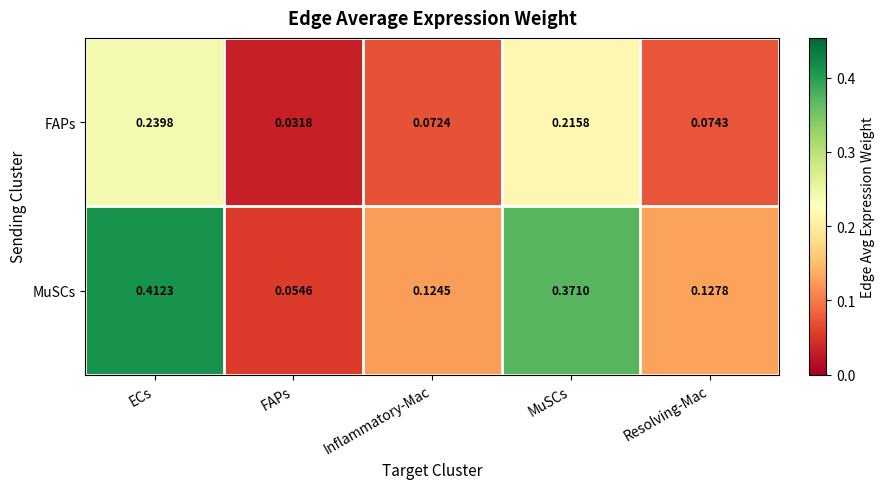

List the labels in order of FAPs value, largest first.

ECs, MuSCs, Resolving-Mac, Inflammatory-Mac, FAPs